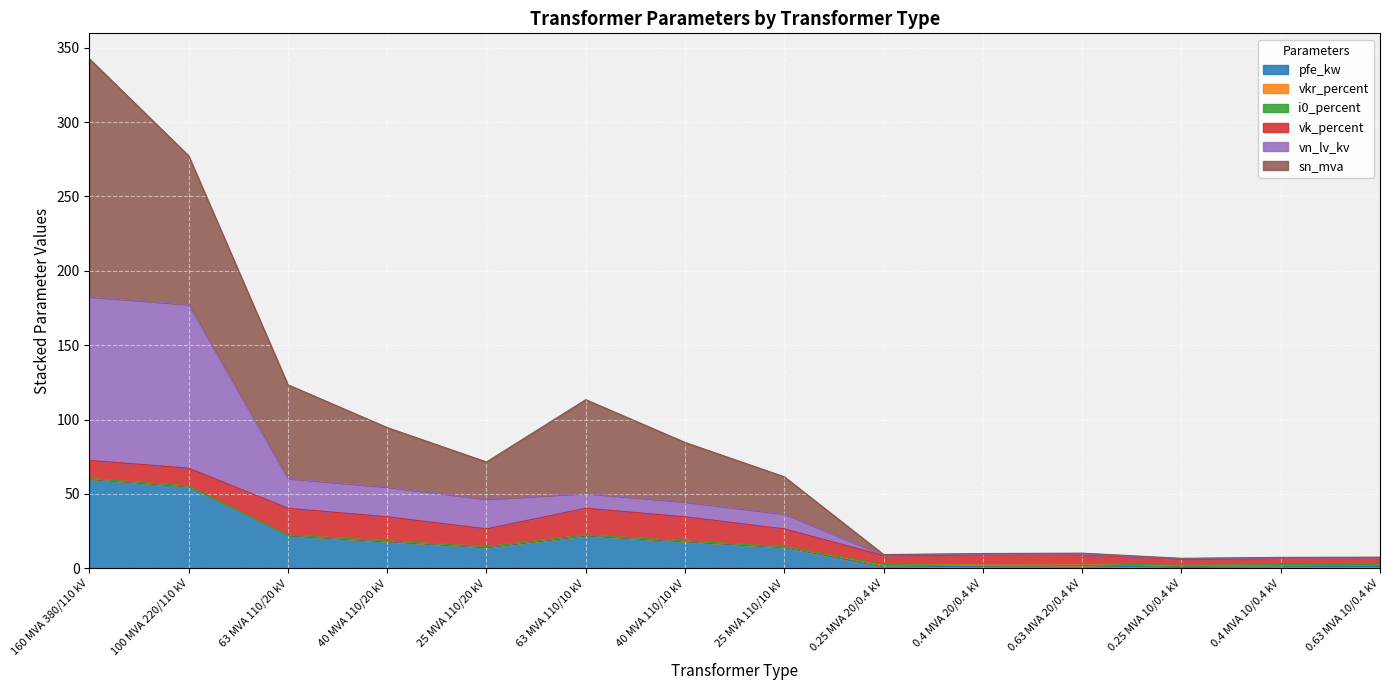

Is the value of pfe_kw at 100 MVA 220/110 kV greater than the value of vn_lv_kv at 0.63 MVA 10/0.4 kV?

Yes